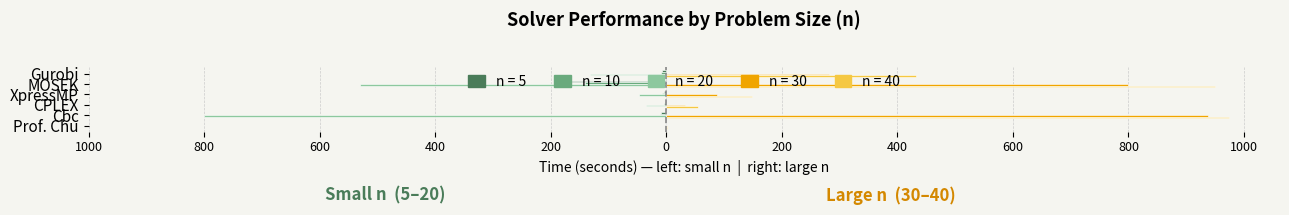

Which category has the highest value across all series?

Cbc